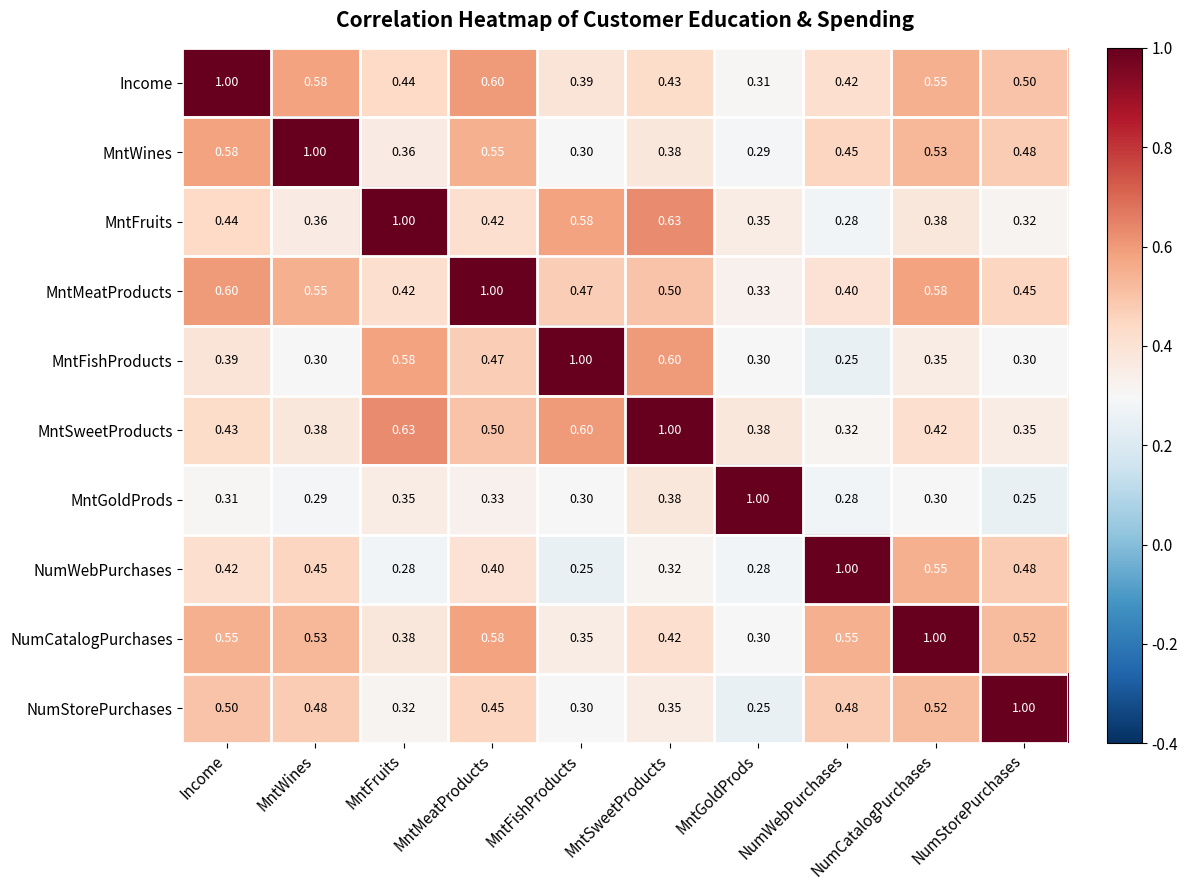

At which label is MntFishProducts closest to 0?

NumWebPurchases